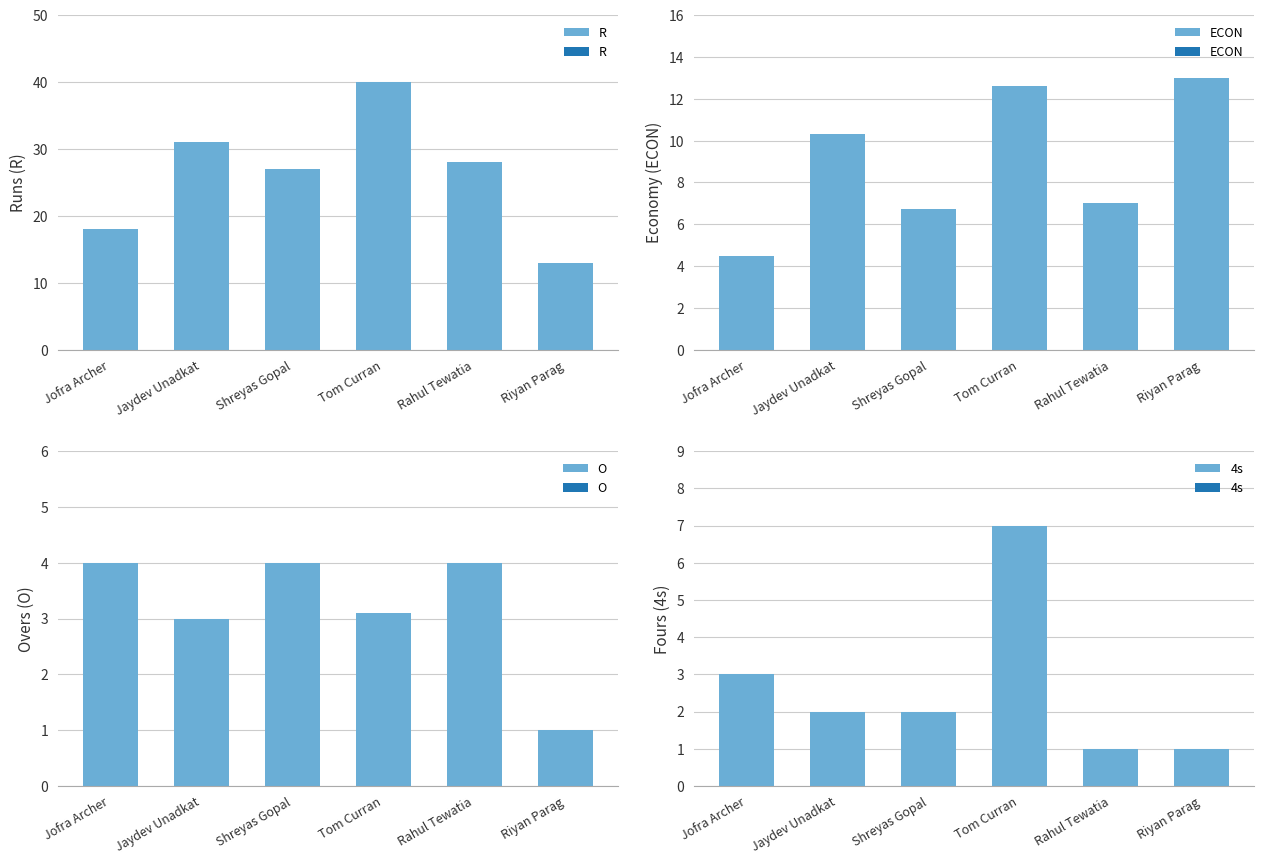

What position from the left is Riyan Parag?

6